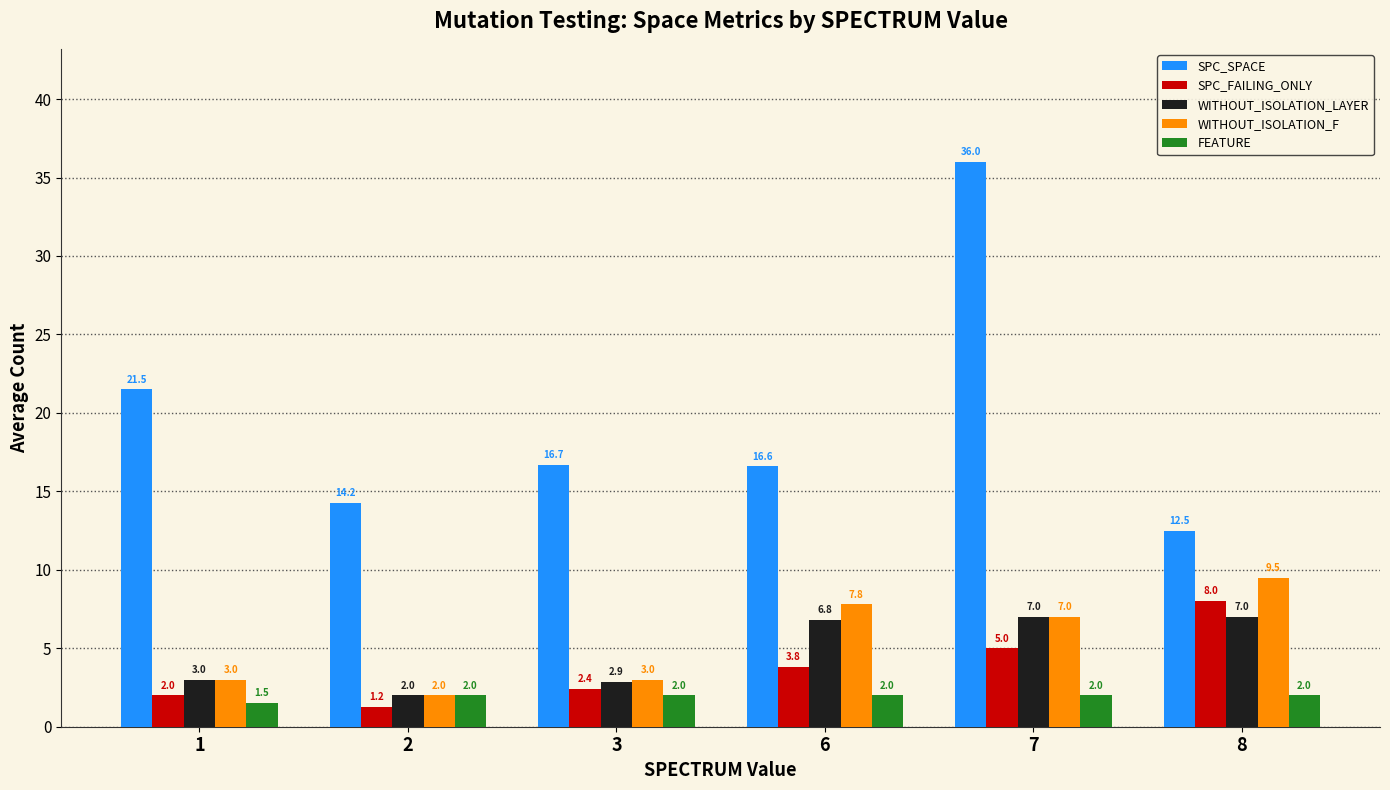

What is the difference between the highest and lowest values at 2?

13.0